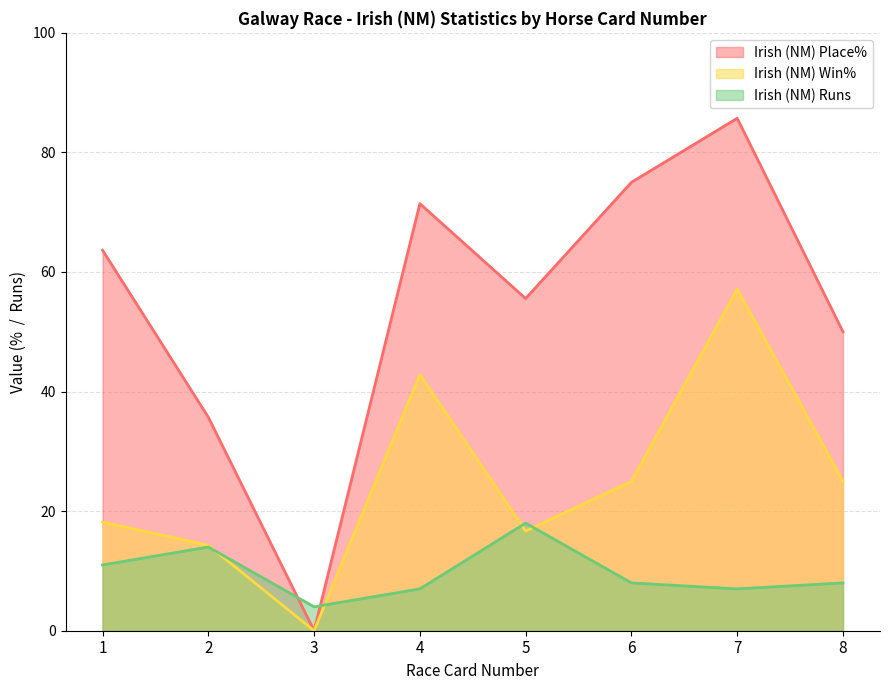

How many interior local peaks does the Irish (NM) Runs series have?

2